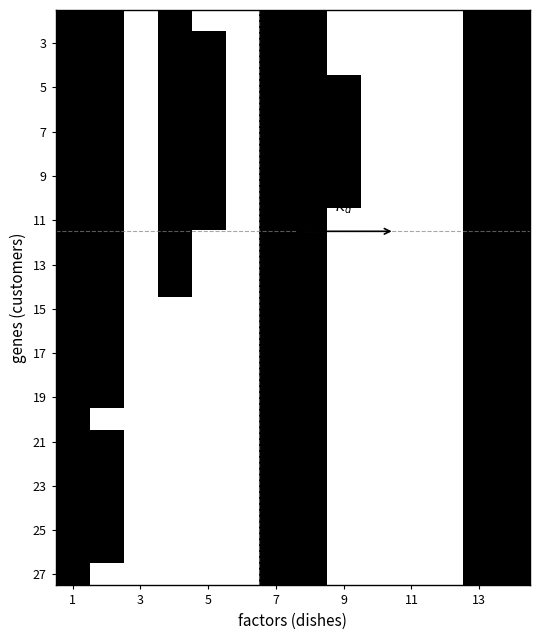

At which category is the sum across all series the highest?

1